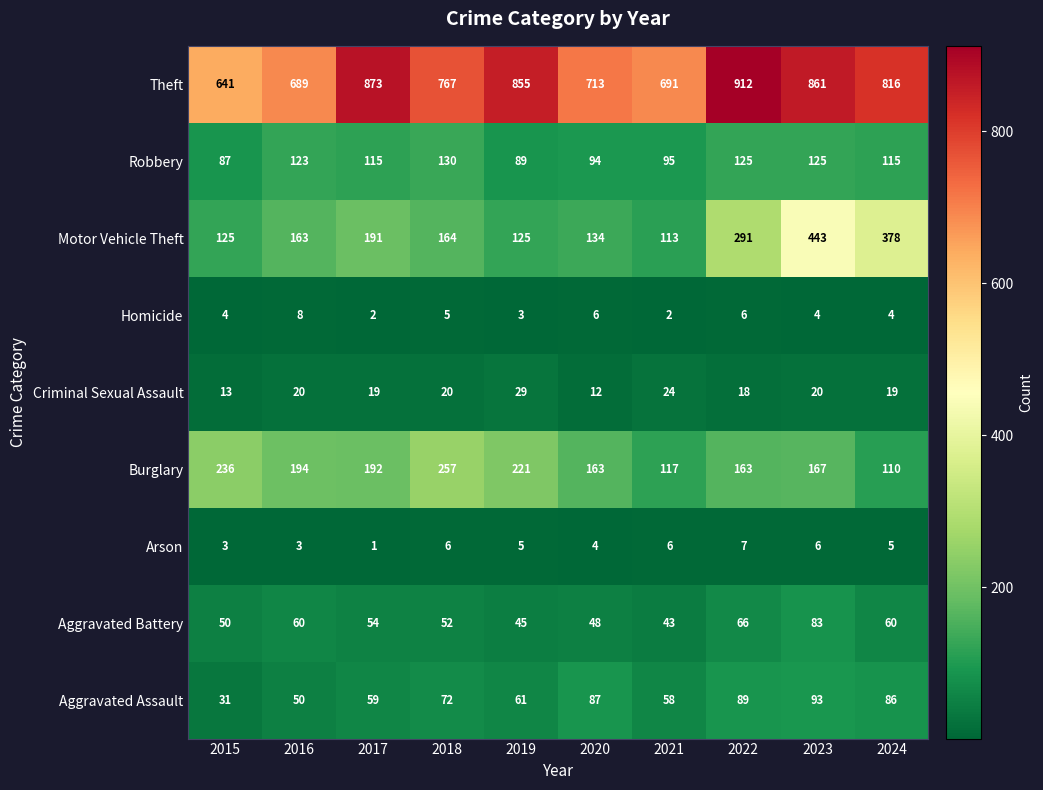

What is the difference between the maximum and minimum values in the Theft series?

271